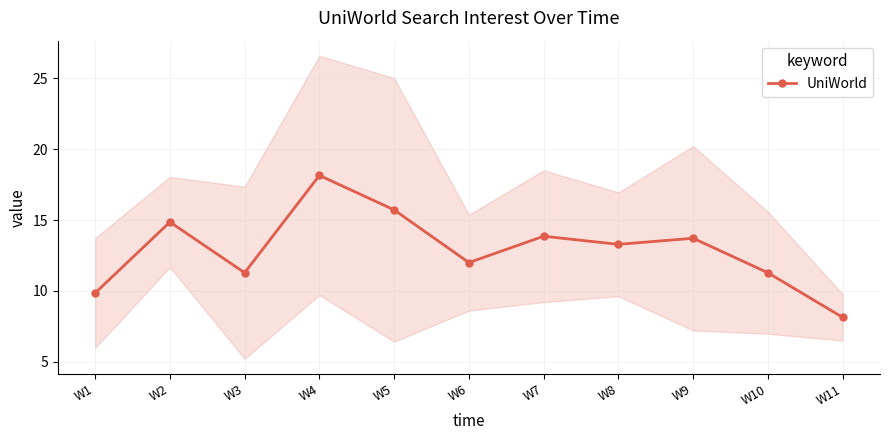

Rank the categories by value from lowest to highest.

W11, W1, W3, W10, W6, W8, W9, W7, W2, W5, W4